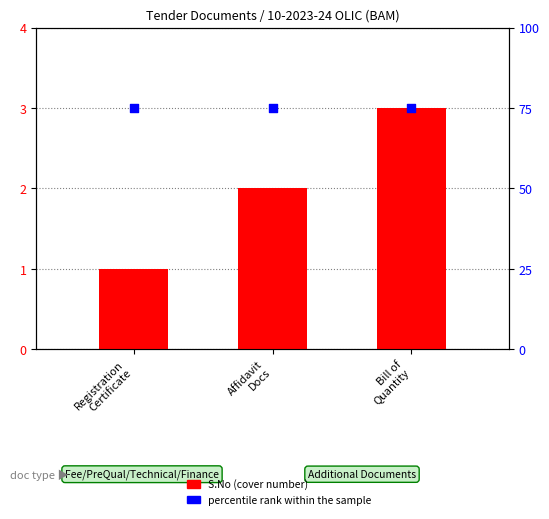

At how many categories does at least one series exceed 31?

3